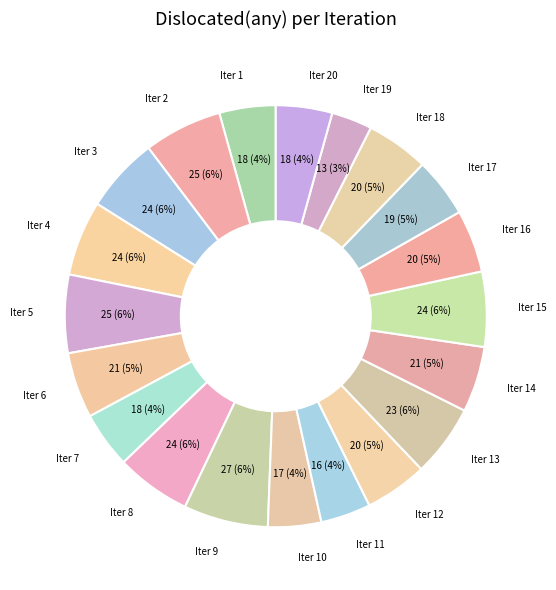

Is there any slice that represents more than half of the pie?

No